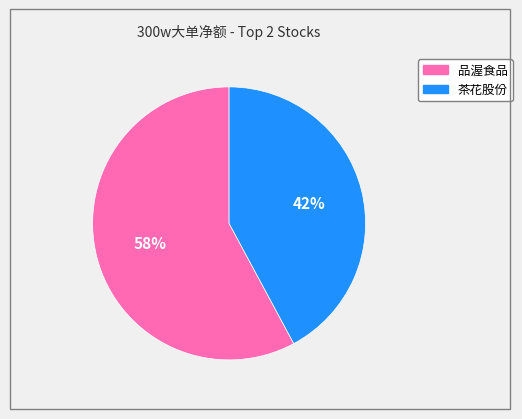

True or false: 品渥食品 accounts for 58% of the total.

True